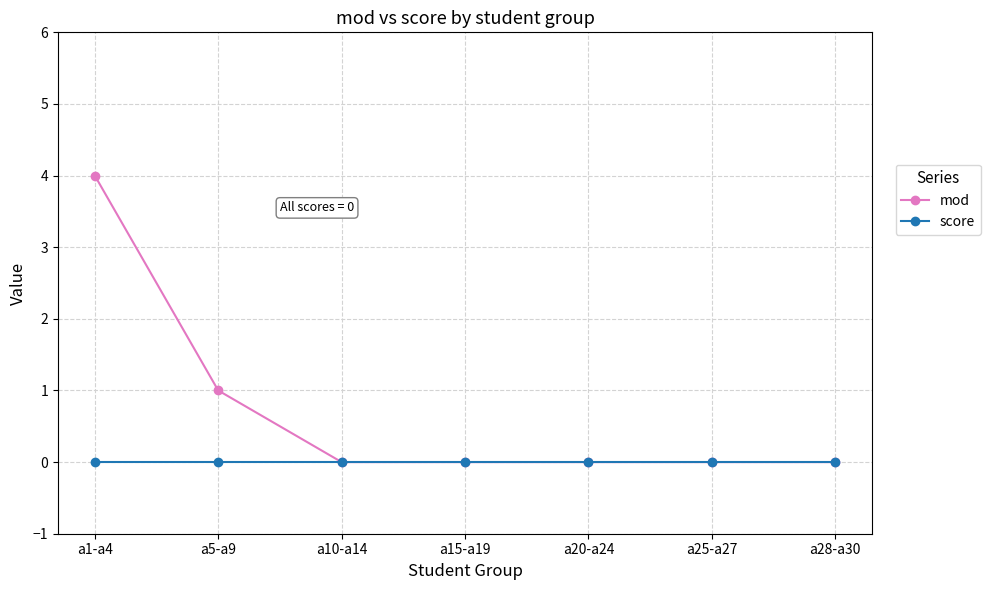

At which category is the sum across all series the highest?

a1-a4